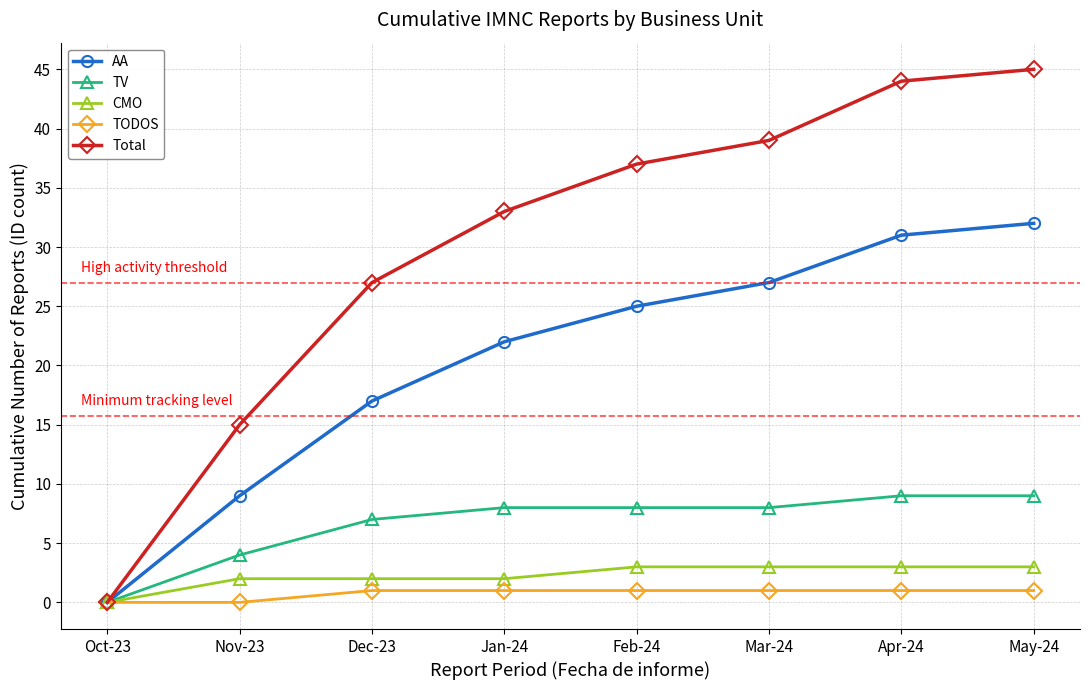

What are all the series names shown in the legend?

AA, TV, CMO, TODOS, Total